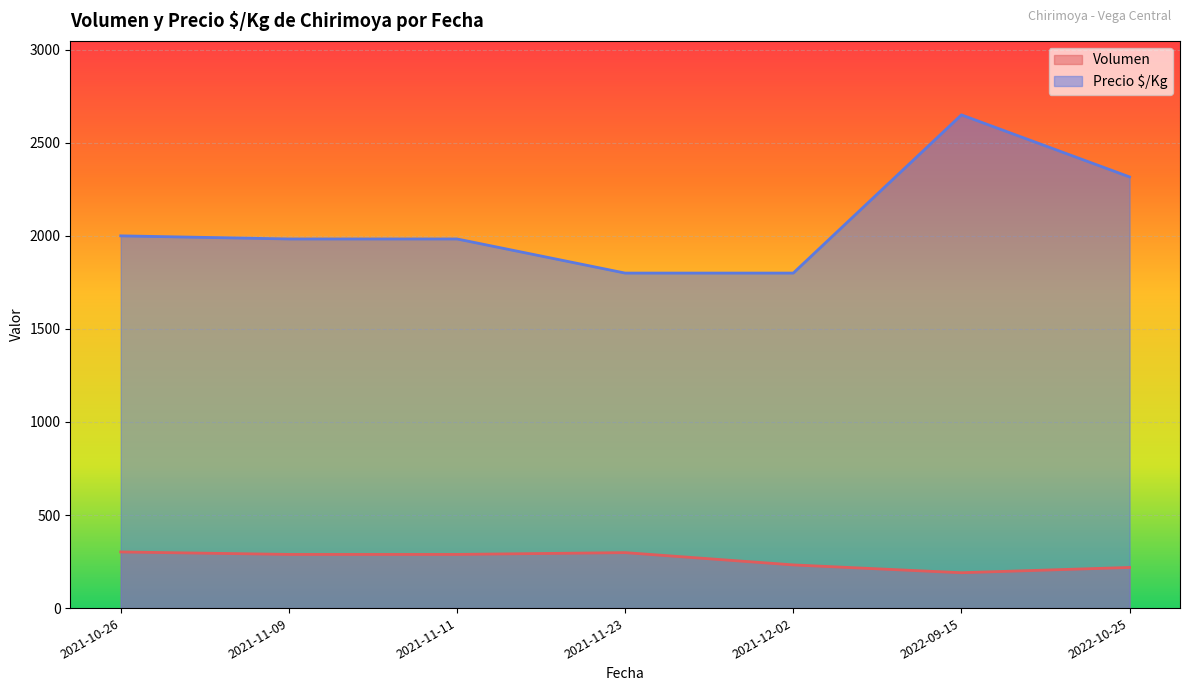

List the series in order of their overall mean, lowest first.

Volumen, Precio $/Kg